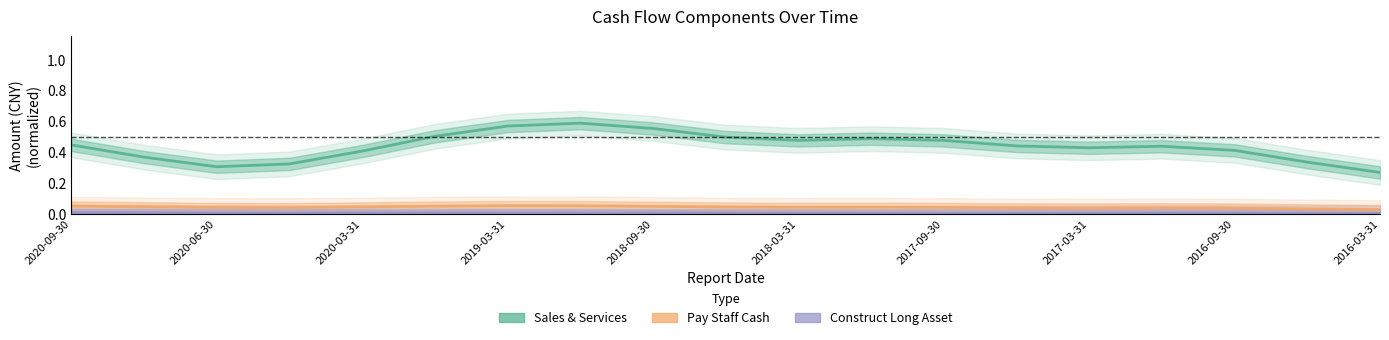

Which series has the largest total across all categories?

Sales & Services